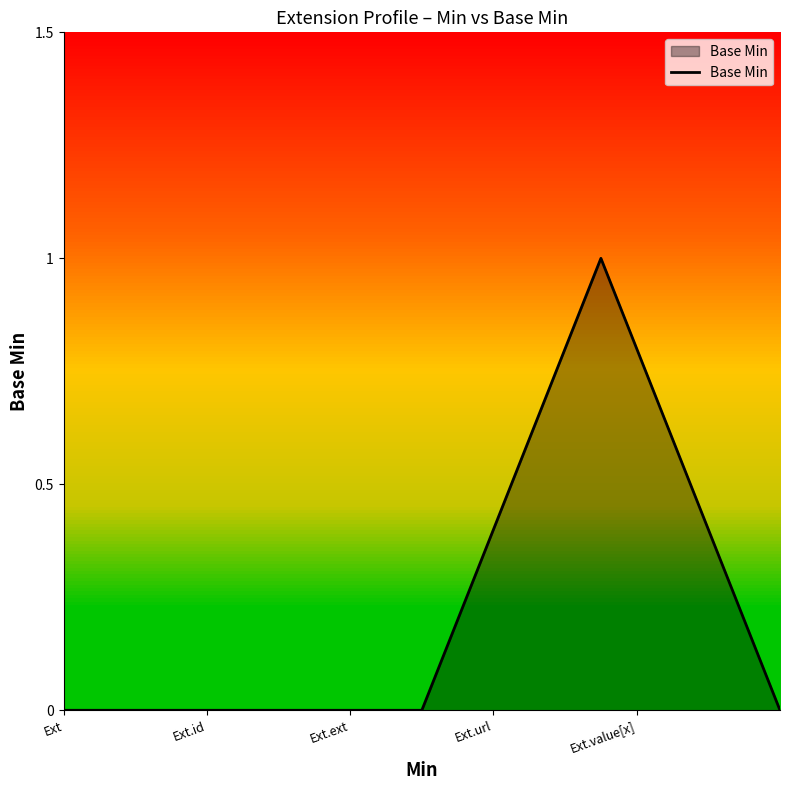

Count the number of categories in the chart.

5